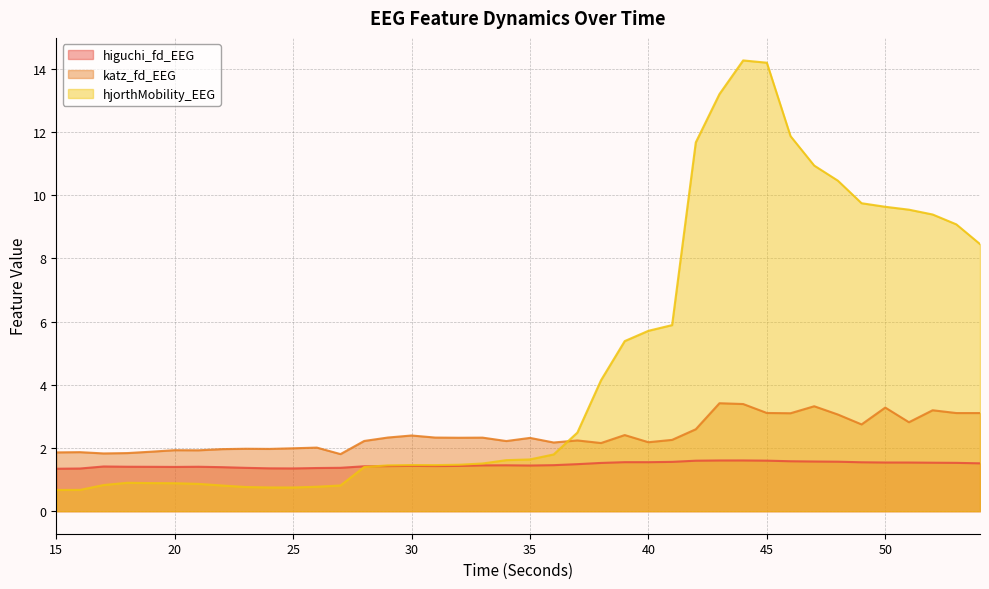

Is it true that higuchi_fd_EEG equals 2.4 at 19?

False